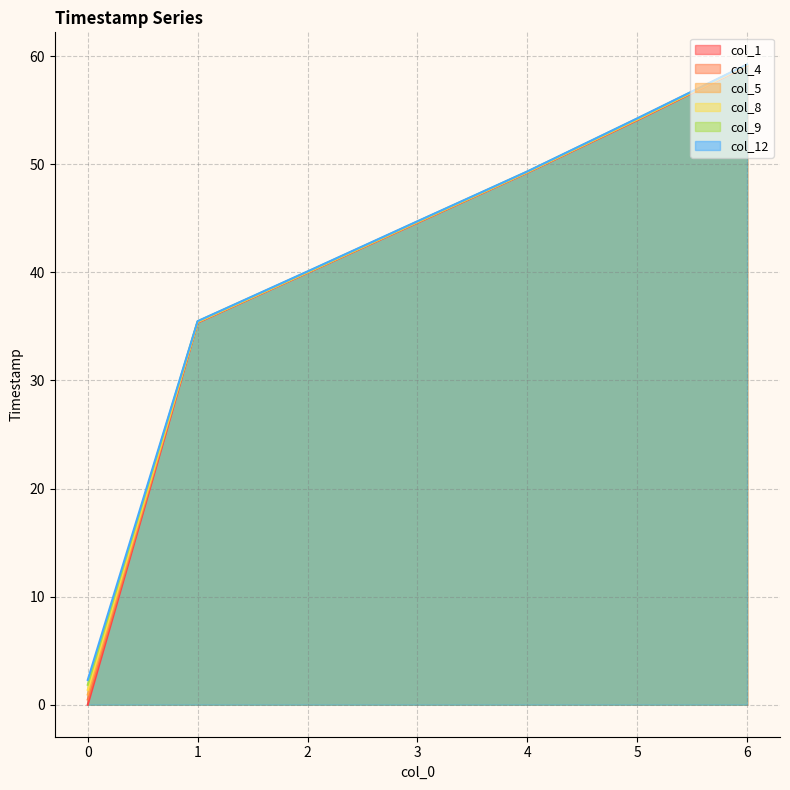

At which category is the sum across all series the highest?

6